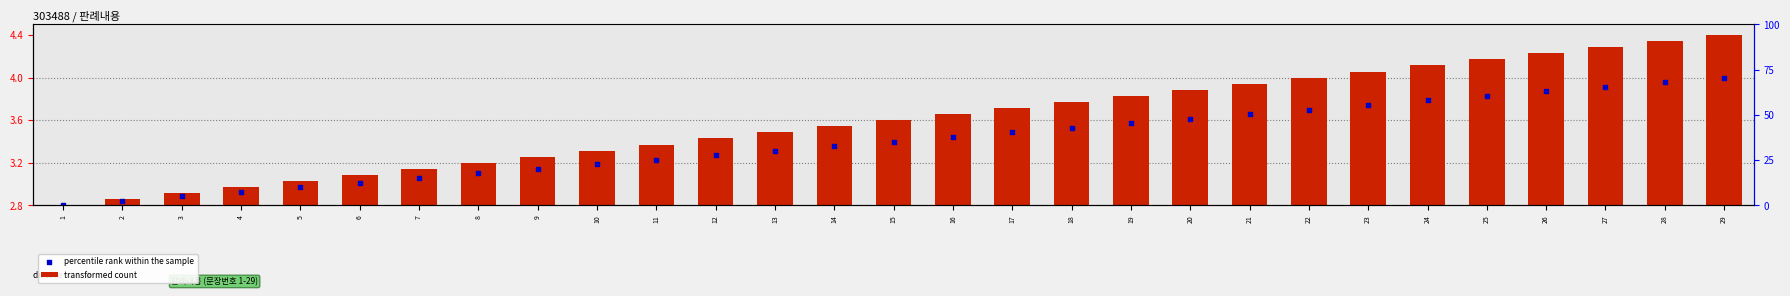

What are all the series names shown in the legend?

transformed count, percentile rank within the sample